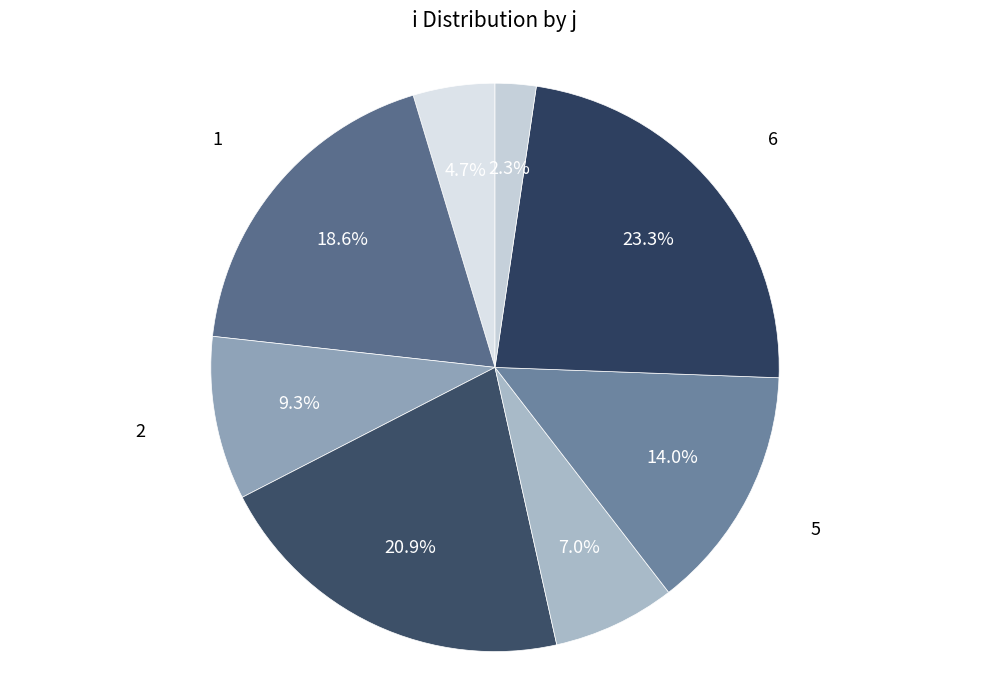

Count the number of slices in the pie.

8